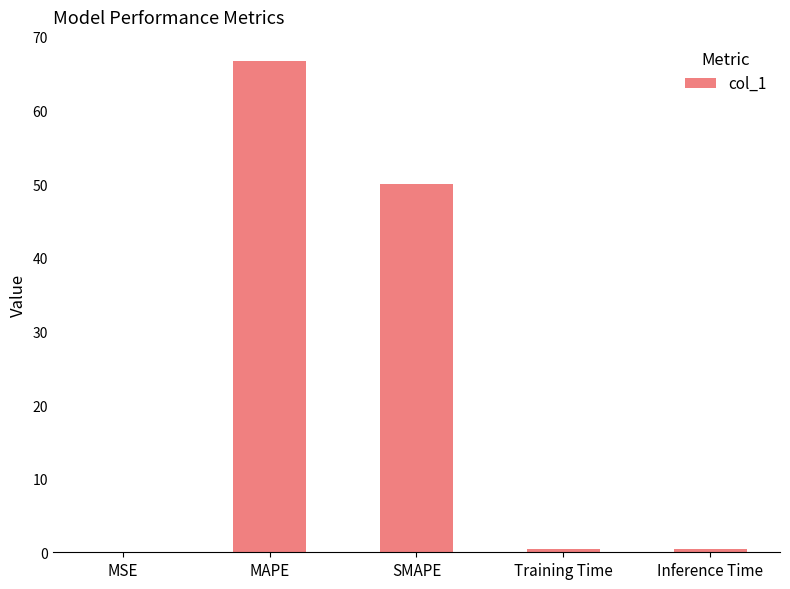

Which has a higher value, Inference Time or SMAPE?

SMAPE